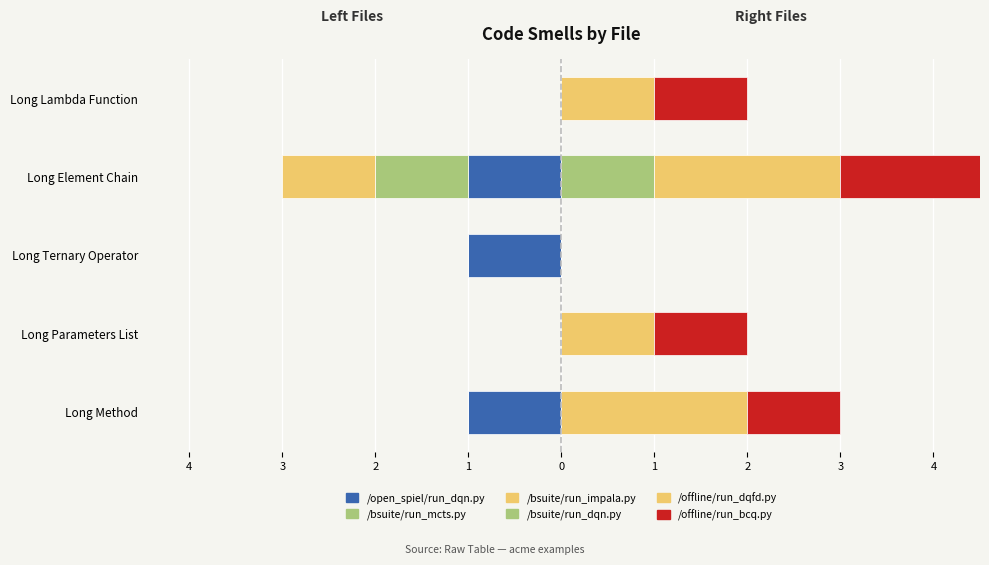

What are all the series names shown in the legend?

/open_spiel/run_dqn.py, /bsuite/run_mcts.py, /bsuite/run_impala.py, /bsuite/run_dqn.py, /offline/run_dqfd.py, /offline/run_bcq.py